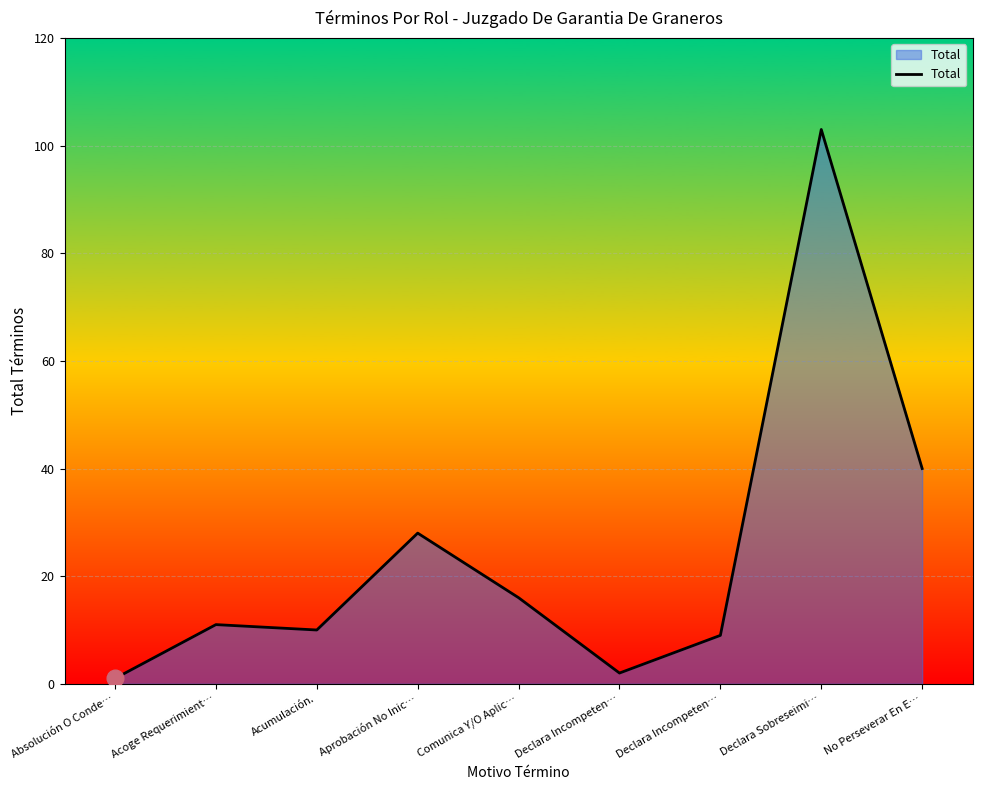

Does the chart display data point markers on the line(s)?

No